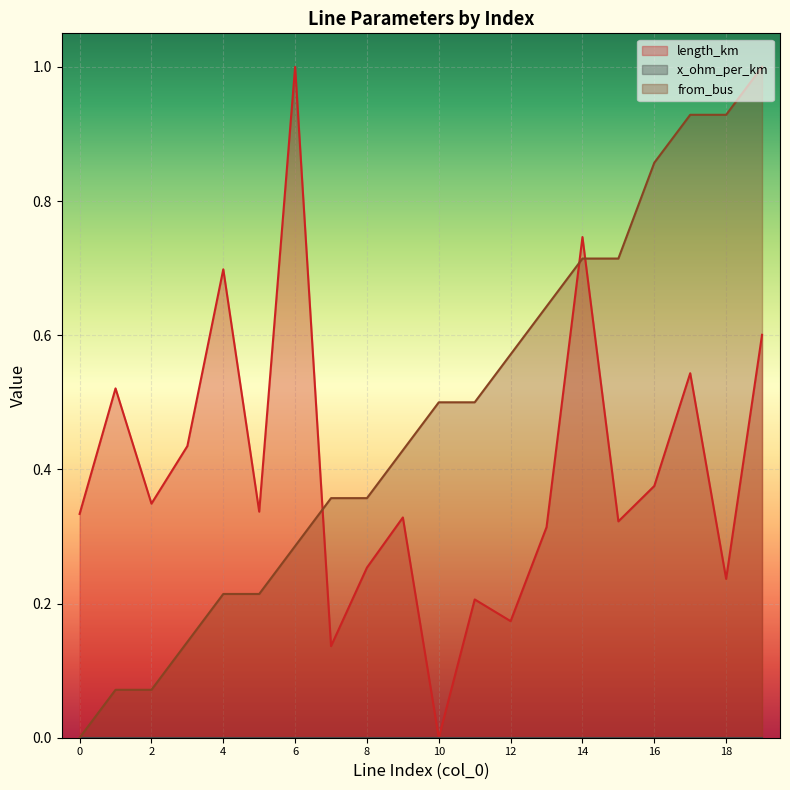

The length_km series shows 0.7 at 14. True or false?

True